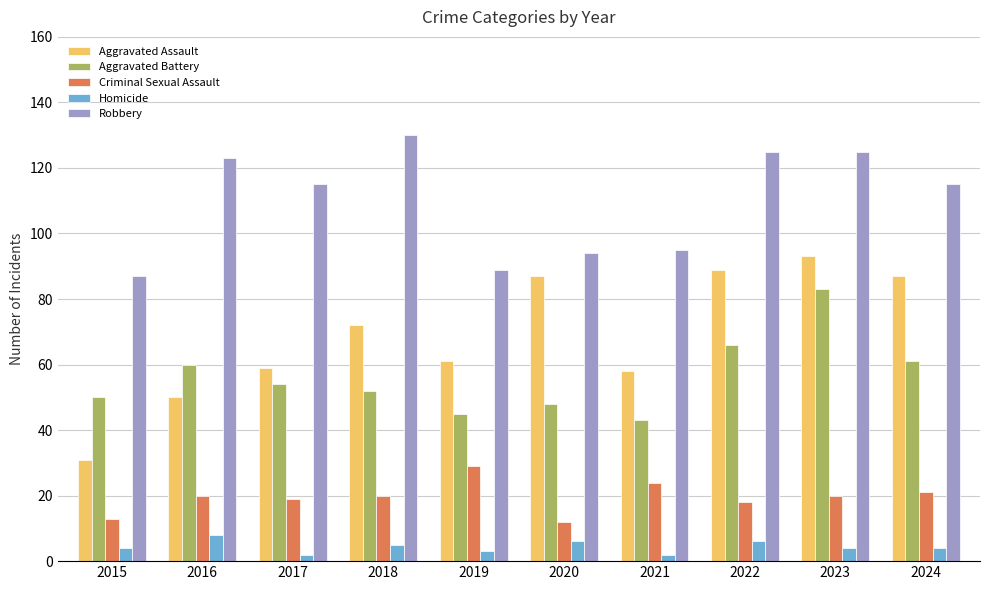

How many distinct data groups are displayed?

5